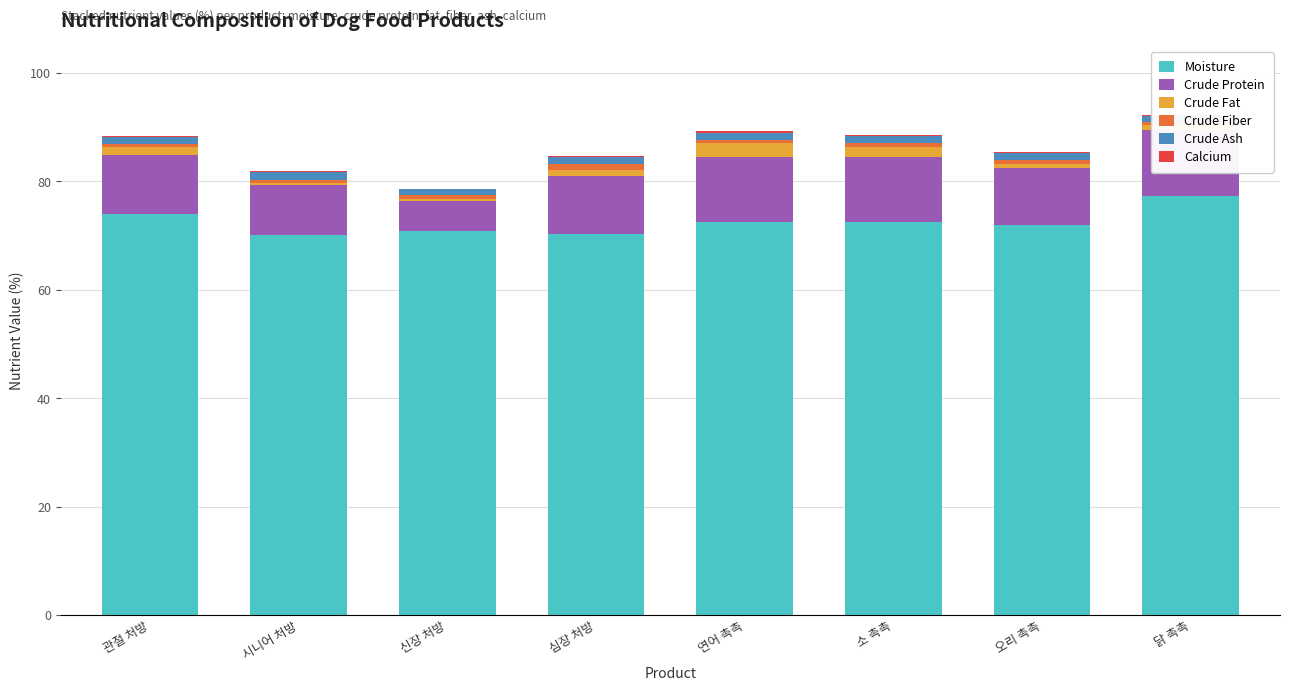

What is the label of the 8th bar from the right?

관절 처방